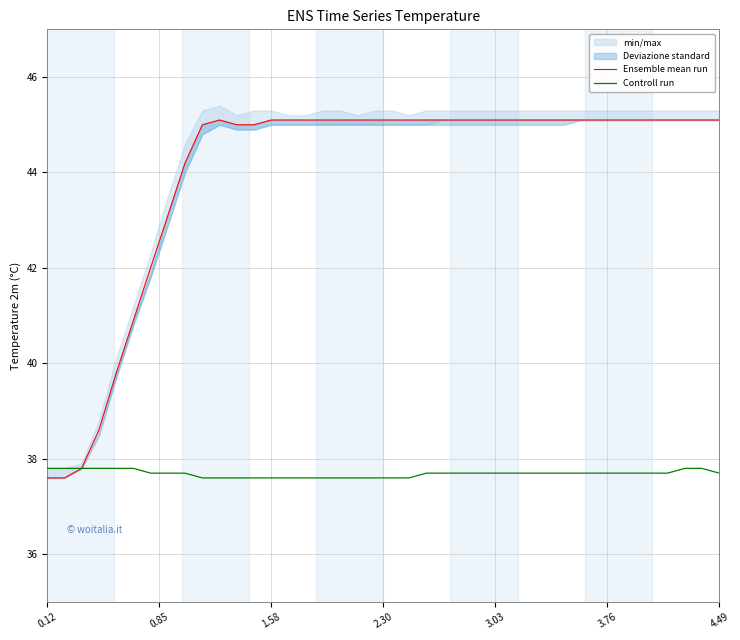

True or false: Controll run and Ensemble mean run intersect in this chart.

False